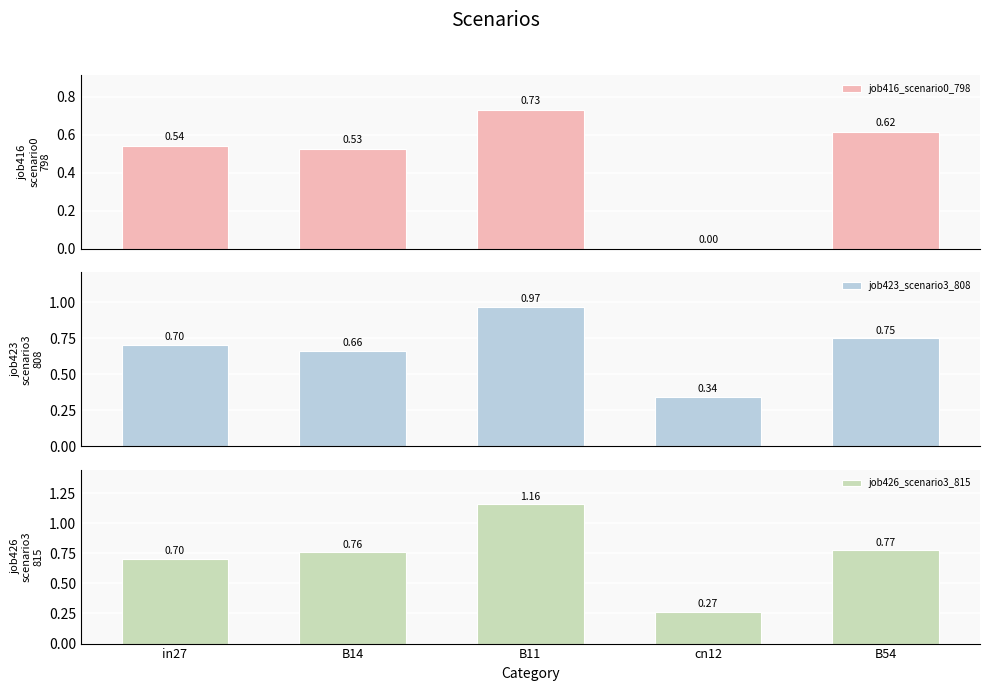

Does the chart contain stacked bars?

No